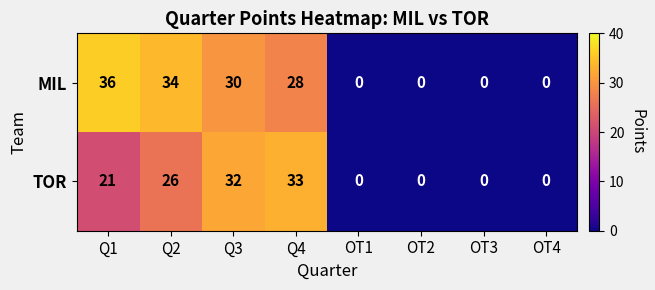

Which series has the largest total across all categories?

MIL